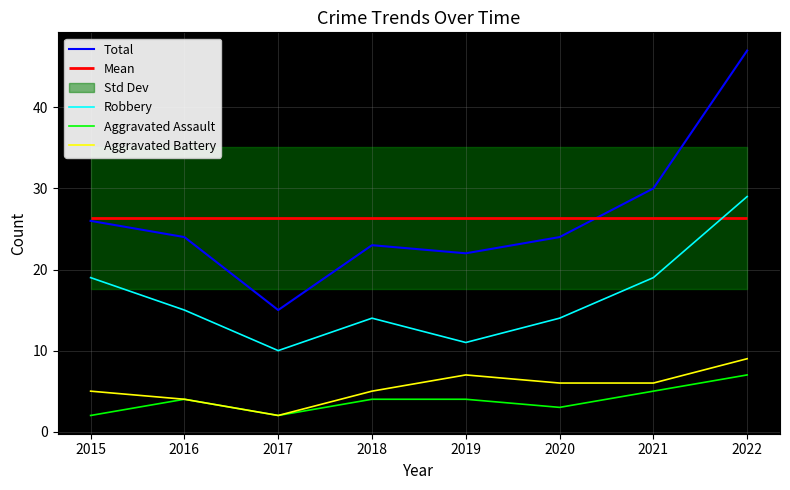

What is the value of the Robbery point at the 4th from the left?

14